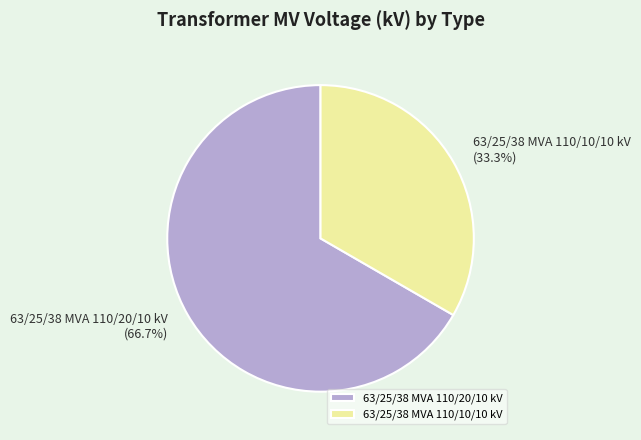

To the nearest percent, what is the average slice percentage?

50%